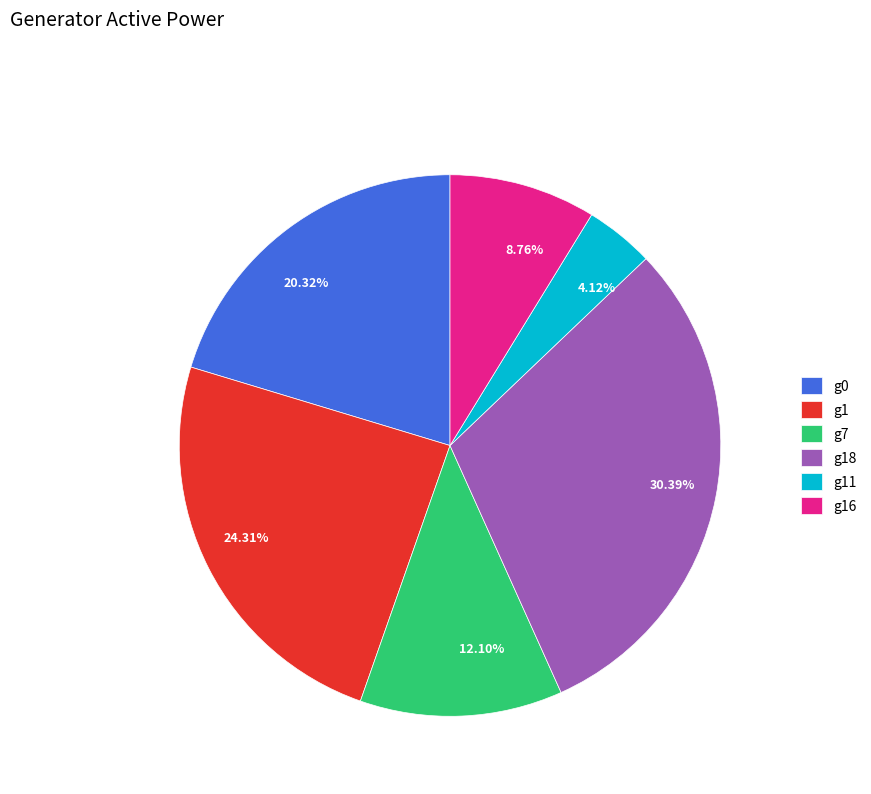

To the nearest percent, what percentage of the pie is g1?

24%